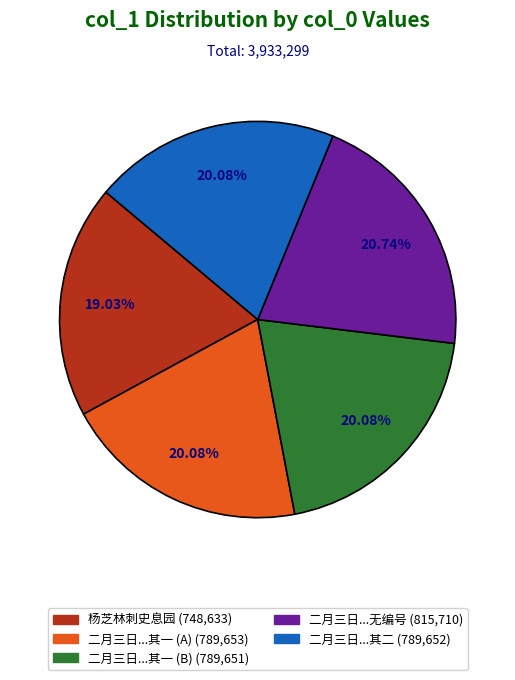

Is there any slice that represents more than half of the pie?

No